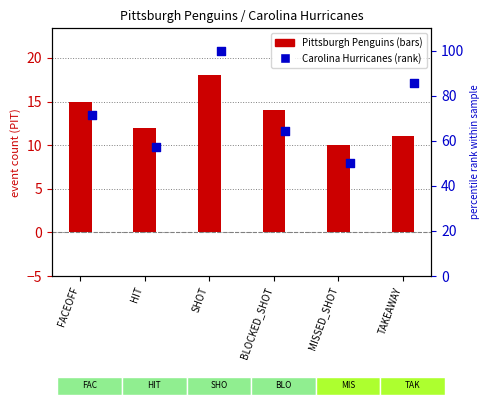

Which series has the widest spread of Y values?

Carolina Hurricanes